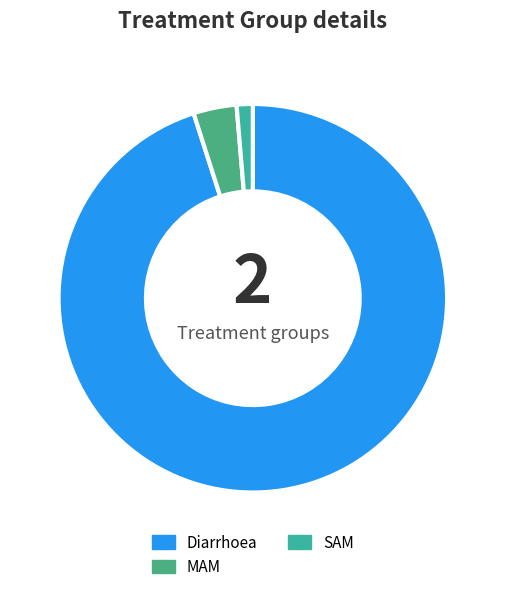

How many segments does this pie chart have?

3